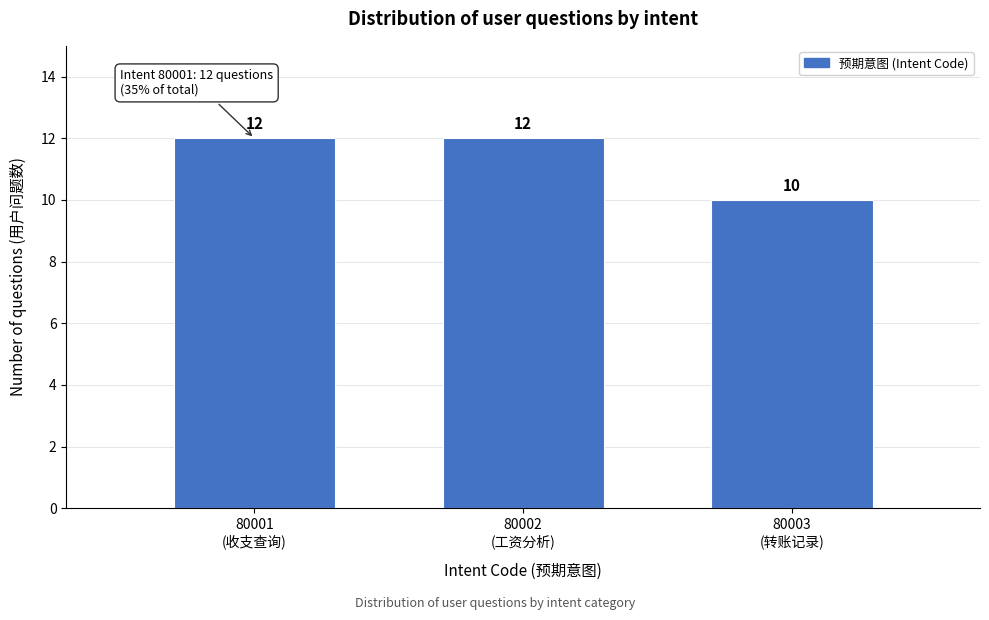

Reading right to left, extract all data points from this chart.

10	12	12